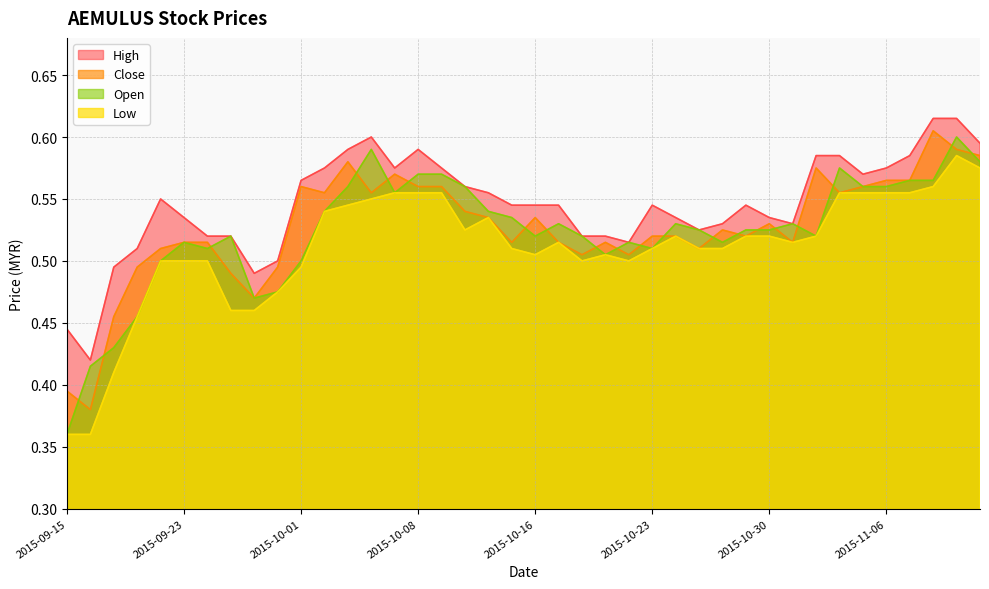

What is the label of the 18th point from the left?

2015-10-12